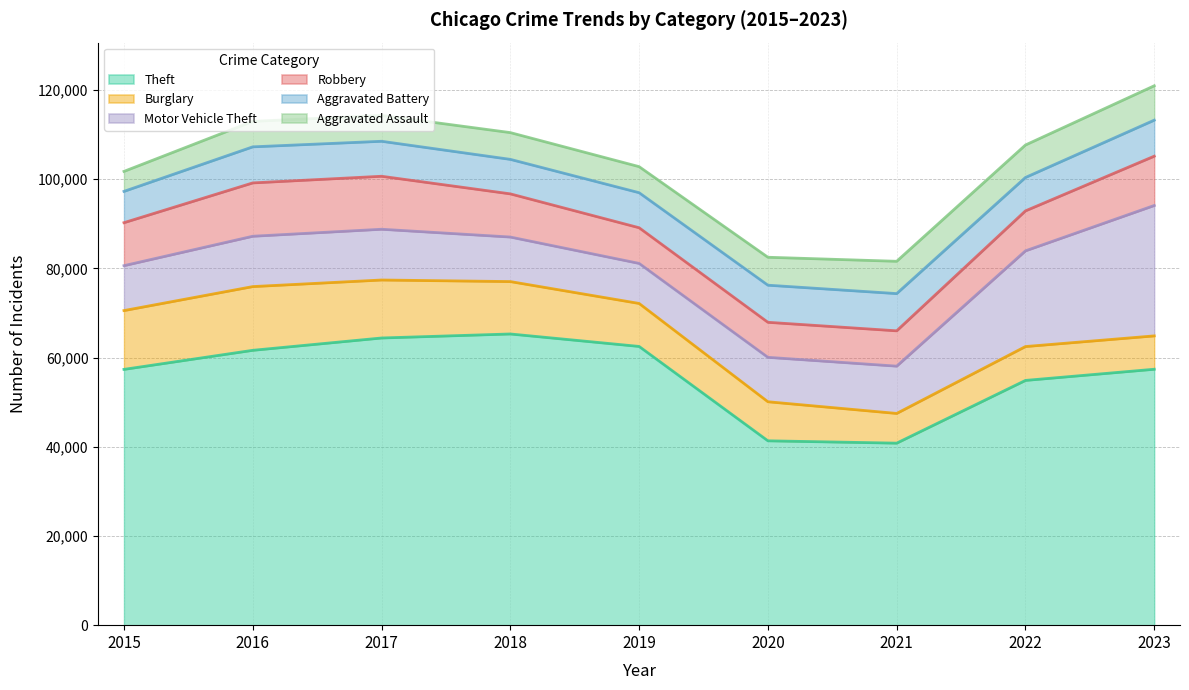

Is the value of Aggravated Assault at 2022 greater than the value of Aggravated Battery at 2015?

Yes